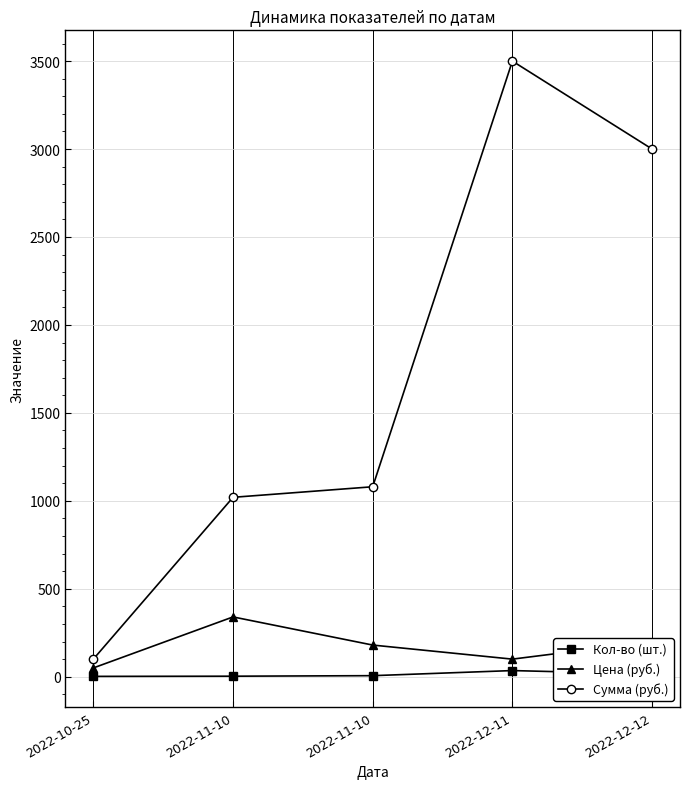

How many categories are shown in the chart?

5